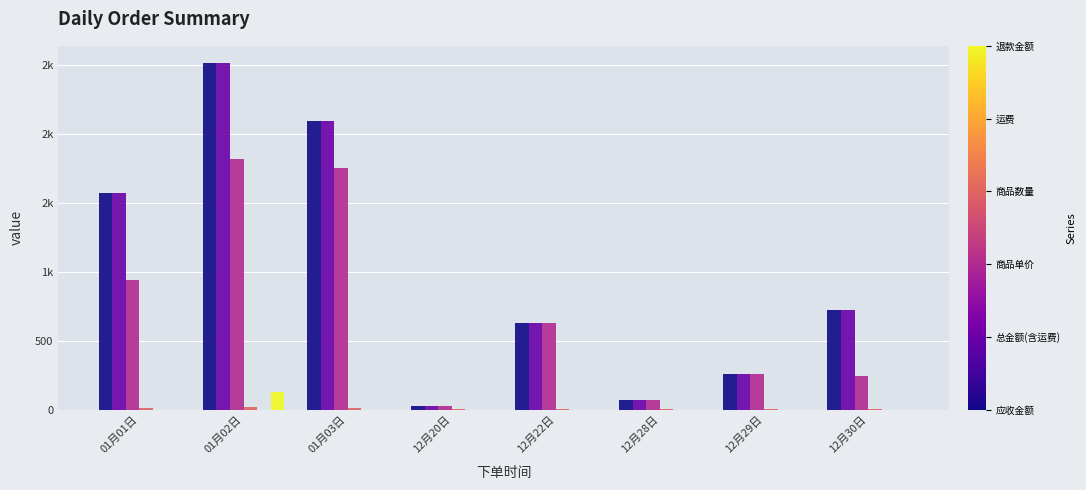

Are the bars grouped side by side (vs. stacked)?

Yes